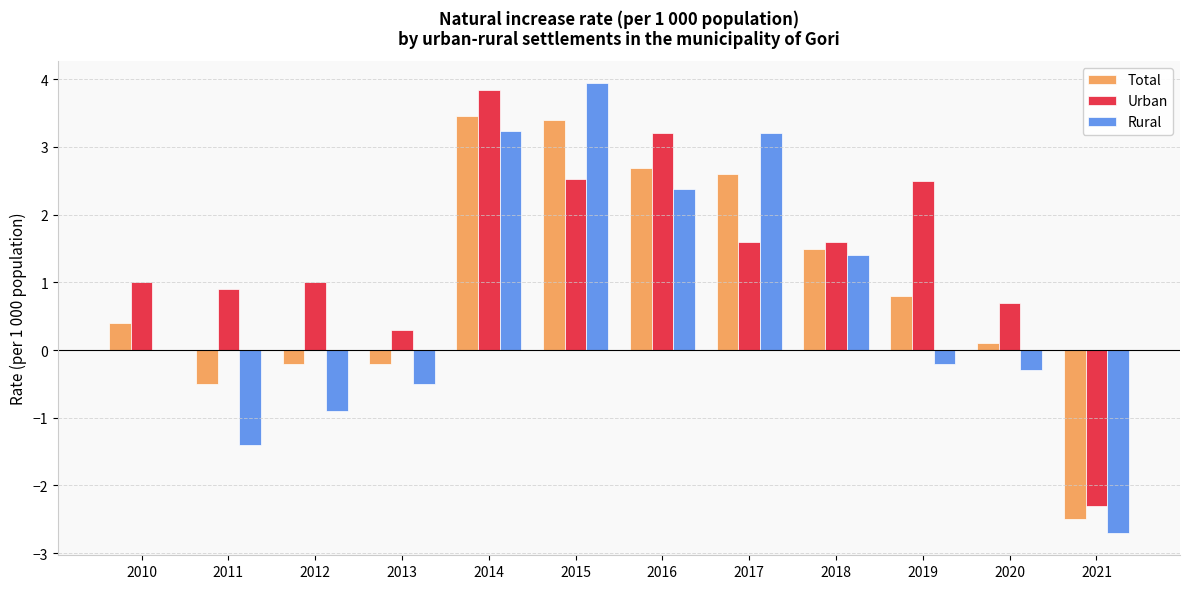

Where is Rural nearest to the value 0?

2010